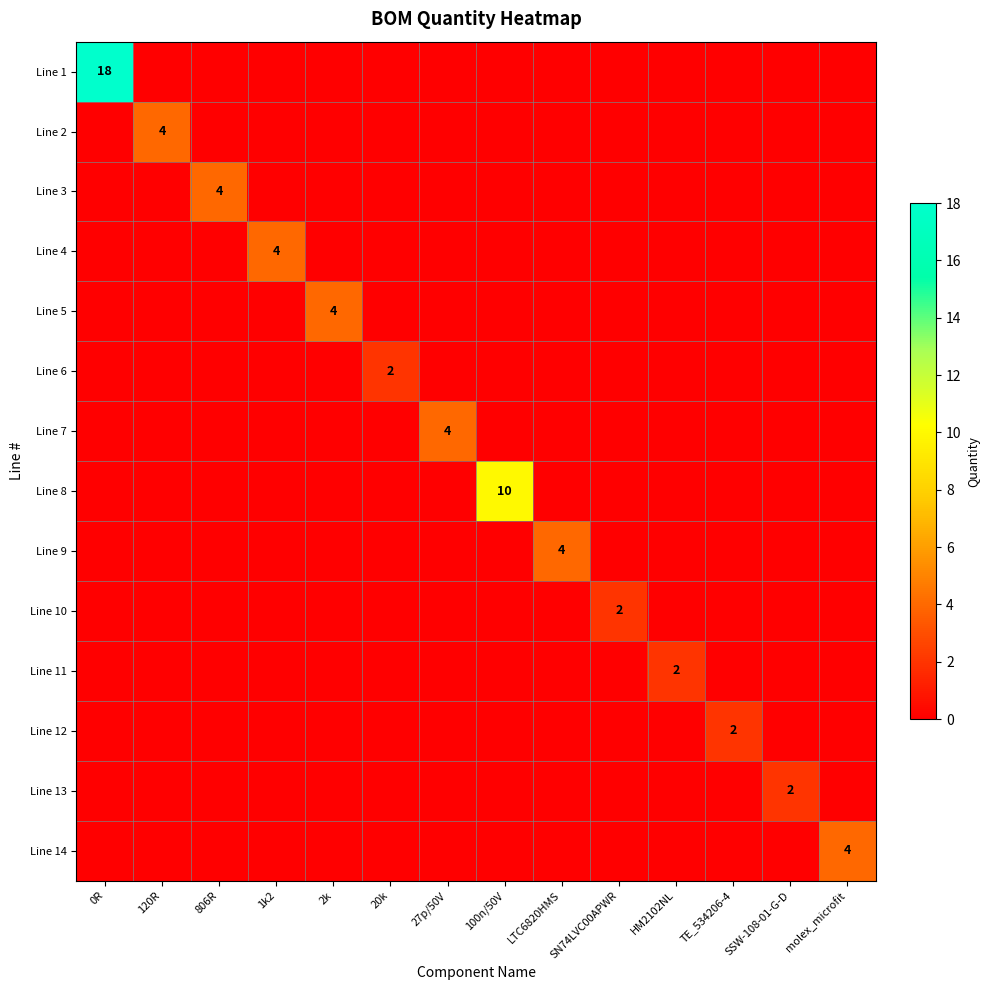

What is the total value across all series at 100n/50V?

10